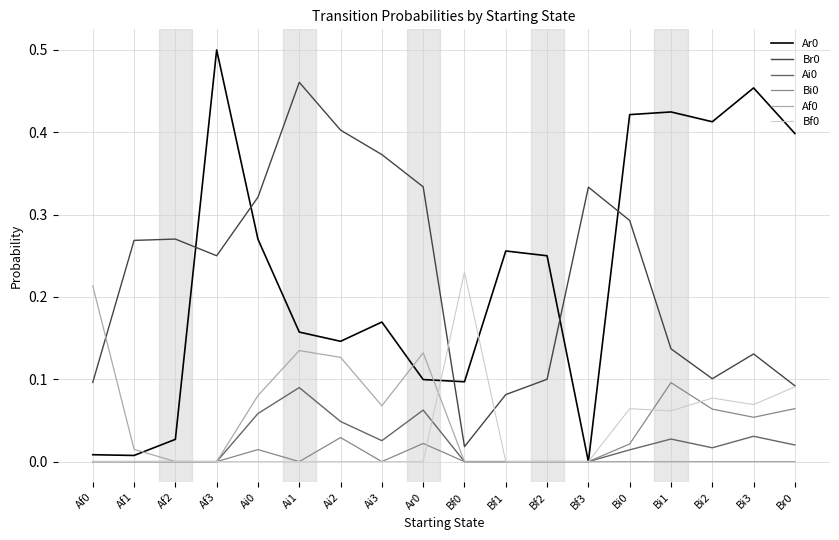

What is the sum of all Bf0 values?

0.6